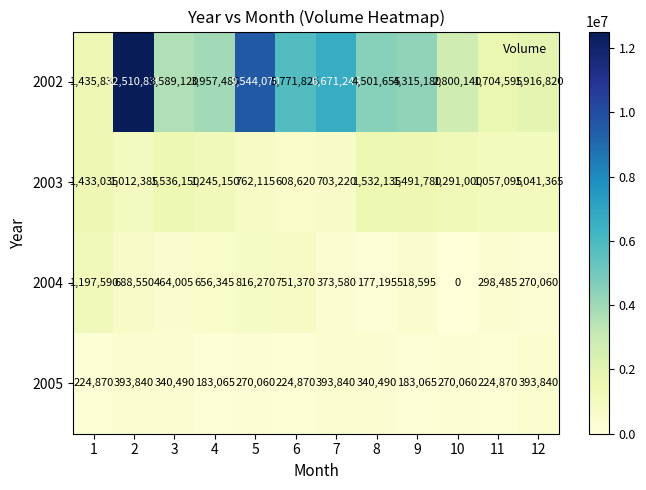

List the series in order of their peak value, lowest first.

2005, 2004, 2003, 2002